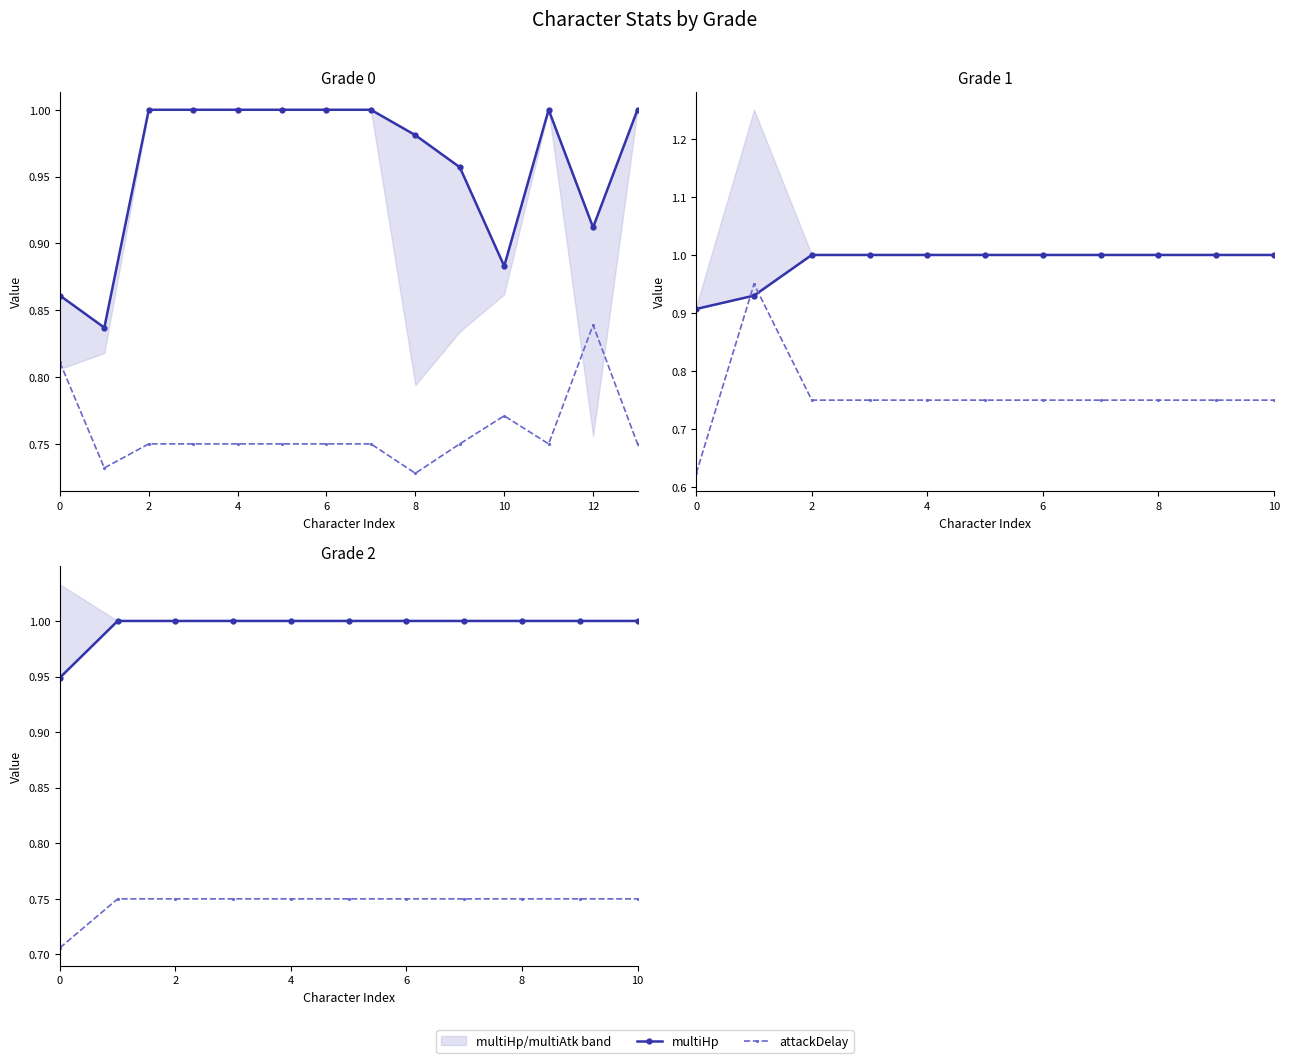

How many values in the multiHp series are below 1?

1